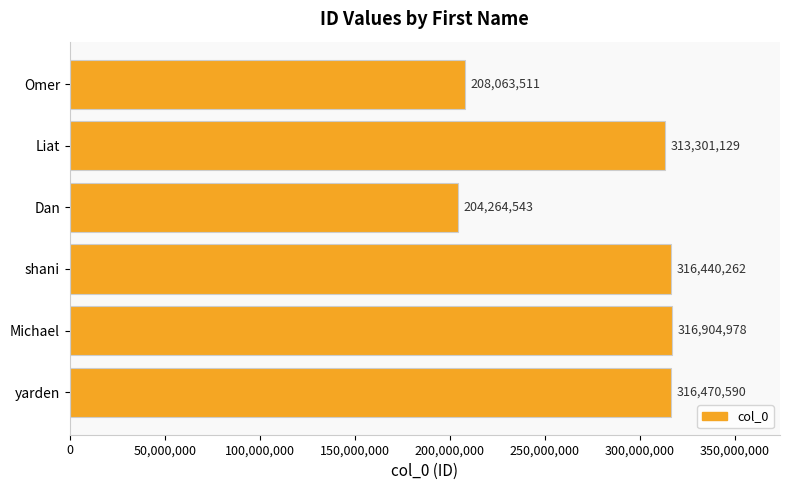

Reading top to bottom, list all the values displayed in this chart.

Omer=208063511	Liat=313301129	Dan=204264543	shani=316440262	Michael=316904978	yarden=316470590